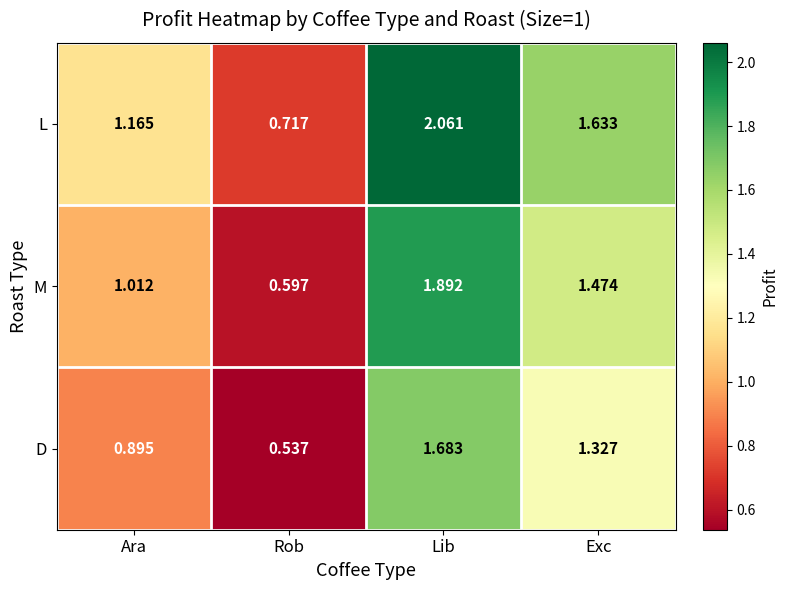

Rank the series by their average value, from highest to lowest.

L, M, D